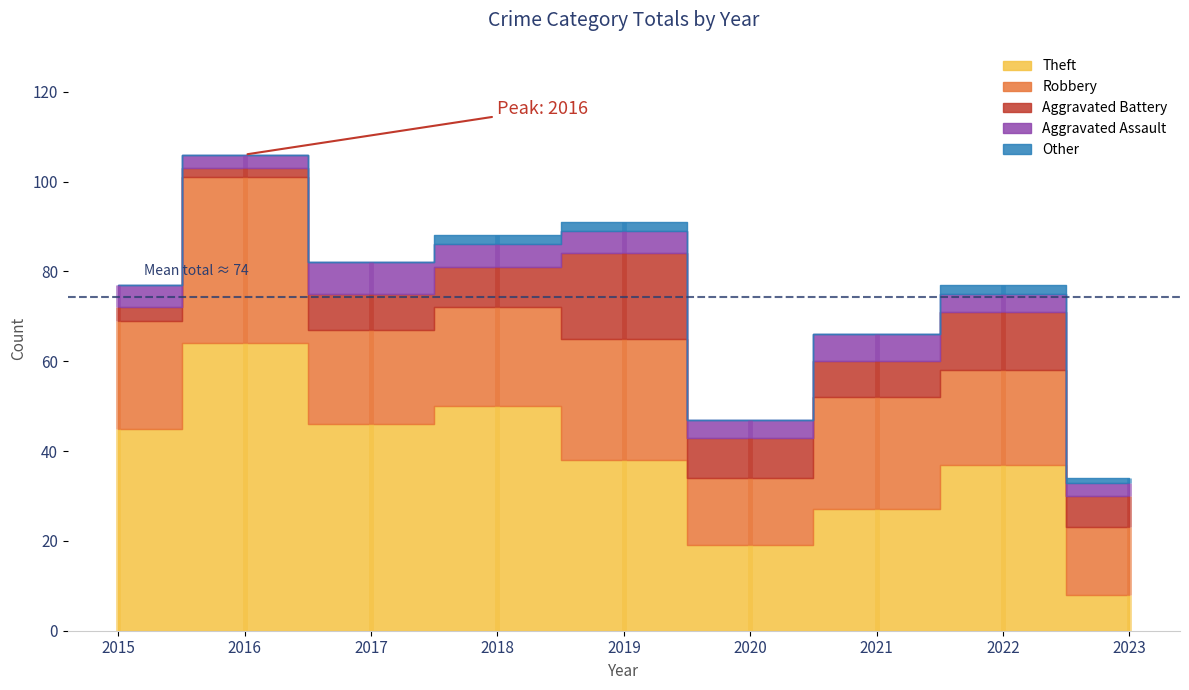

Which label corresponds to the smallest value in the chart?

2015